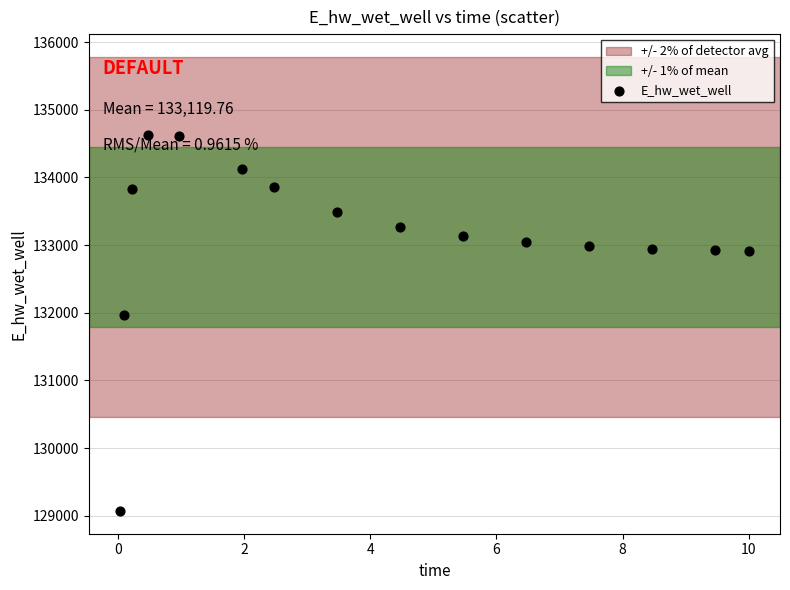

What Y value in the scatter plot is closest to 131849?

131970.0